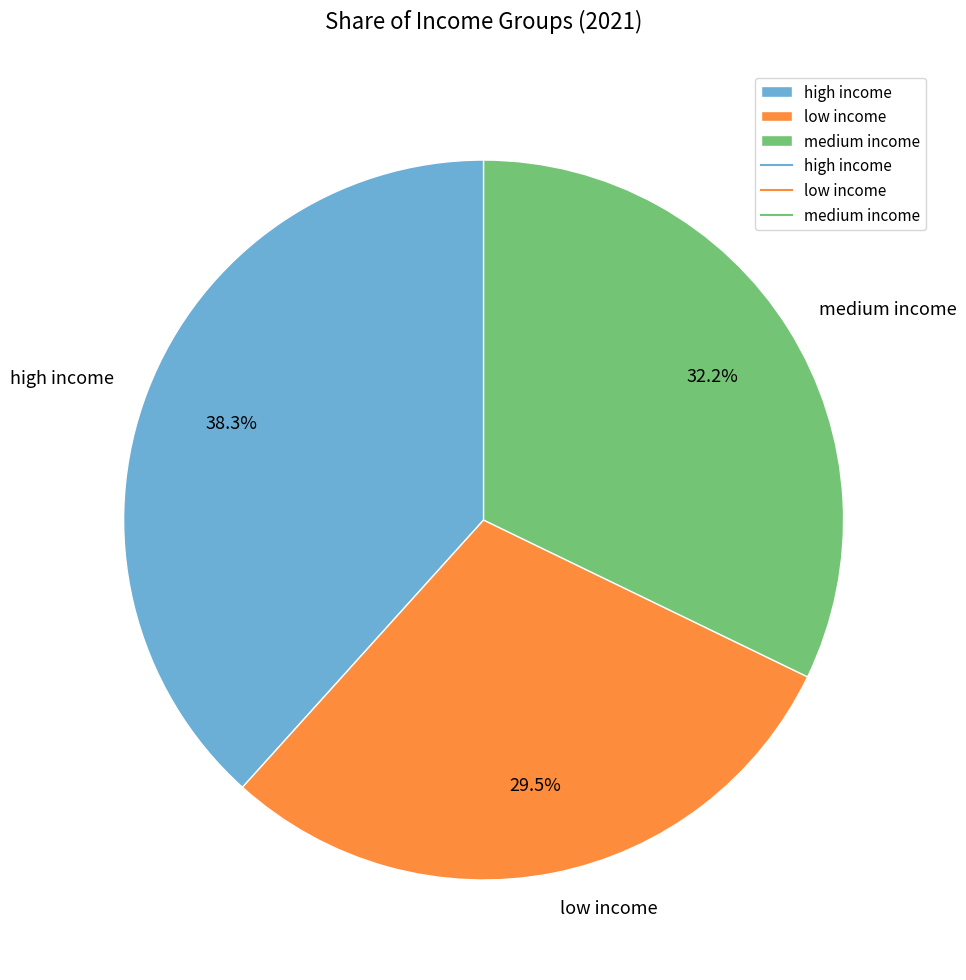

Does any single category account for the majority?

No